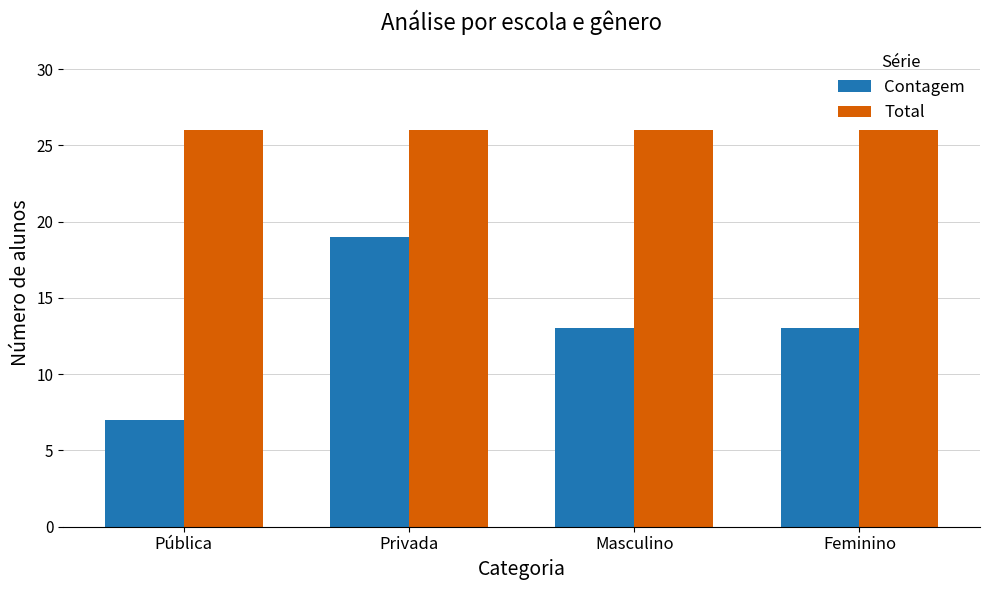

What is the difference between the highest and lowest values at Feminino?

13